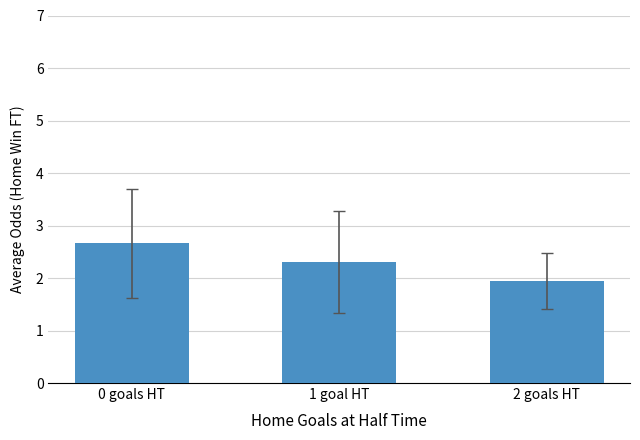

Which label corresponds to the largest value in the chart?

0 goals HT